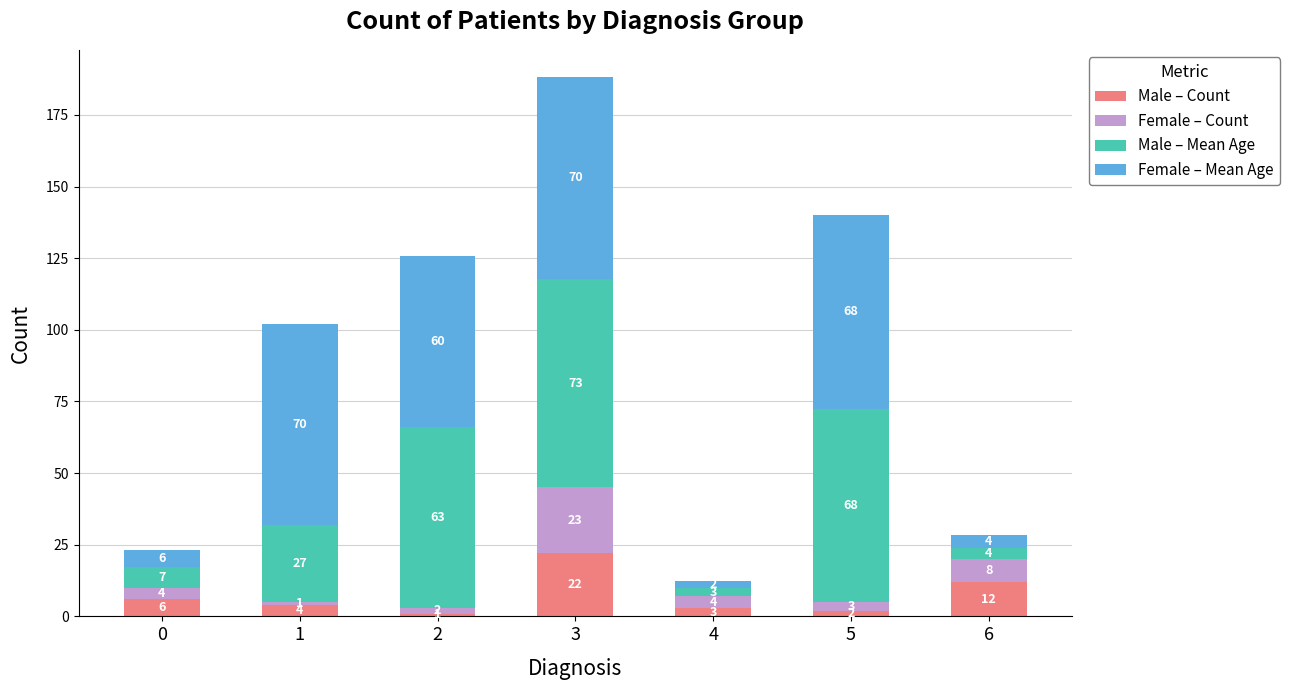

Where is Male – Count nearest to the value 11?

6